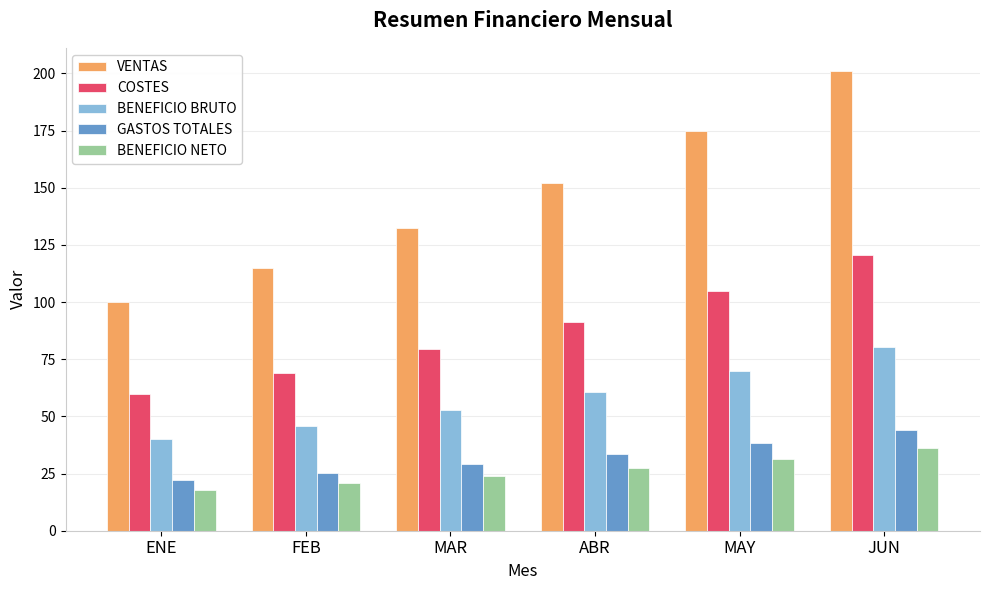

What position from the right is ENE?

6